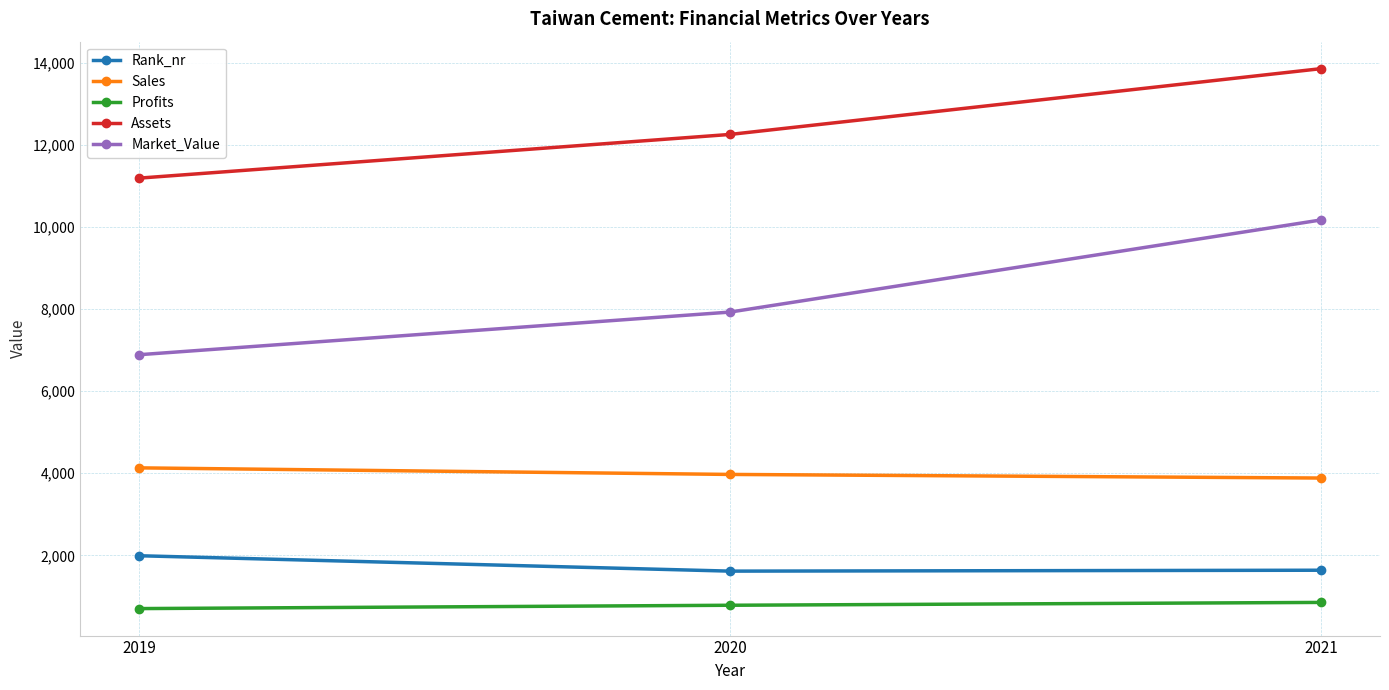

Is the value of Sales at 2021 greater than the value of Profits at 2020?

Yes